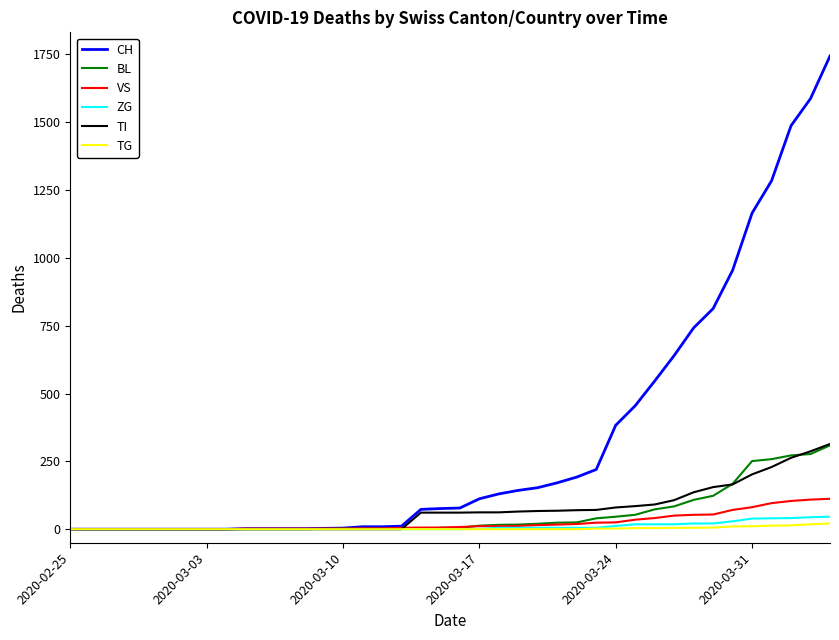

Which series has the largest total across all categories?

CH